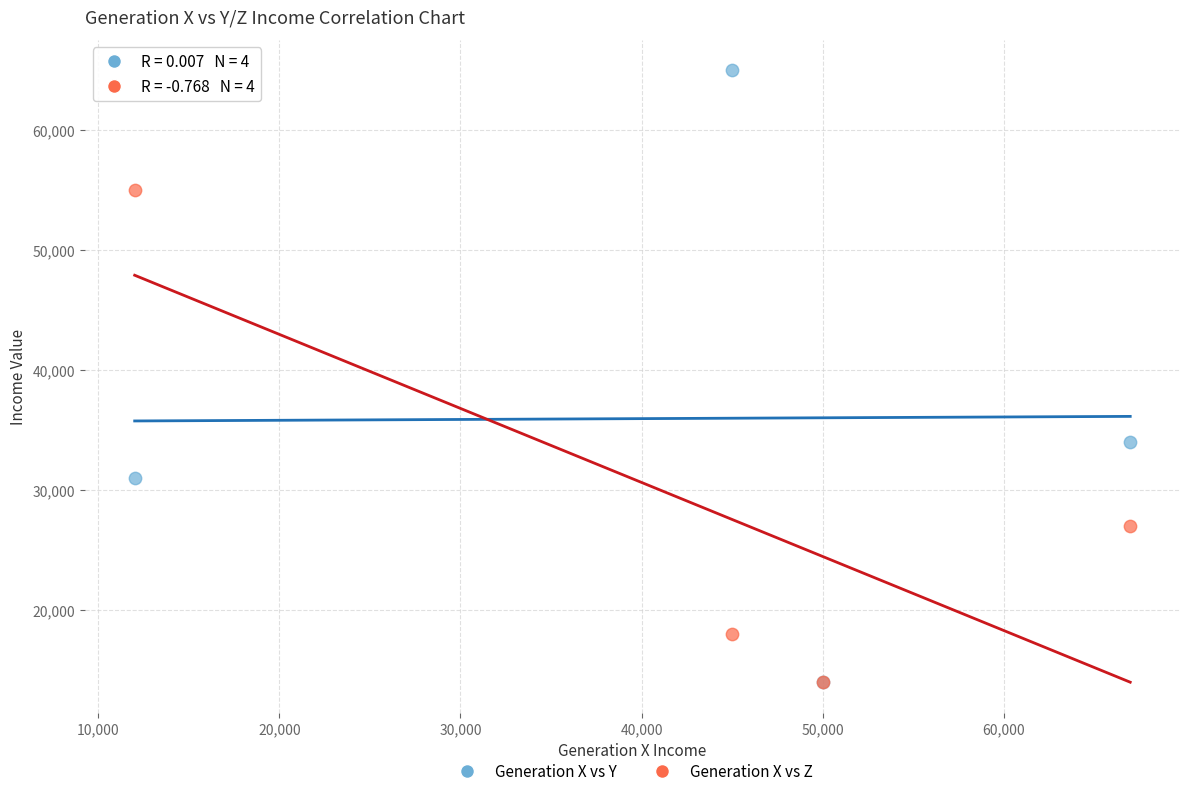

Across all series, what Y value is closest to 39500?

34000